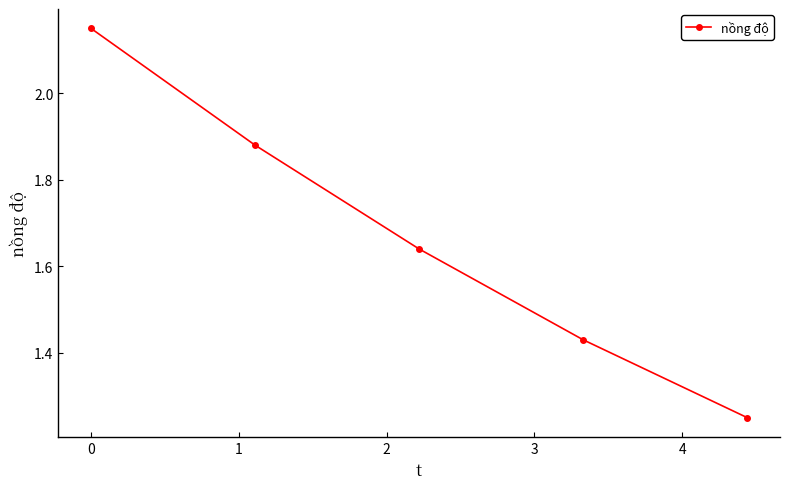

True or false: there are more than 1 points higher than both neighbors.

False